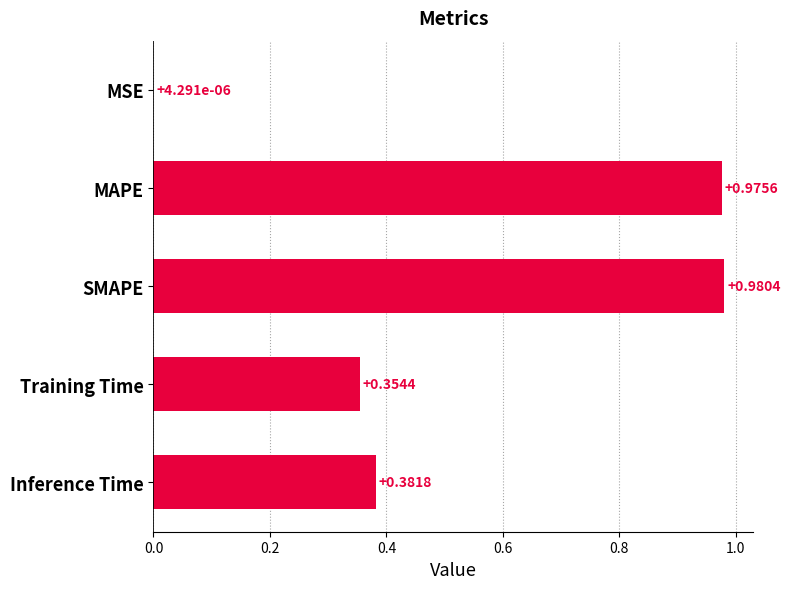

At which label is the value closest to 0?

MSE